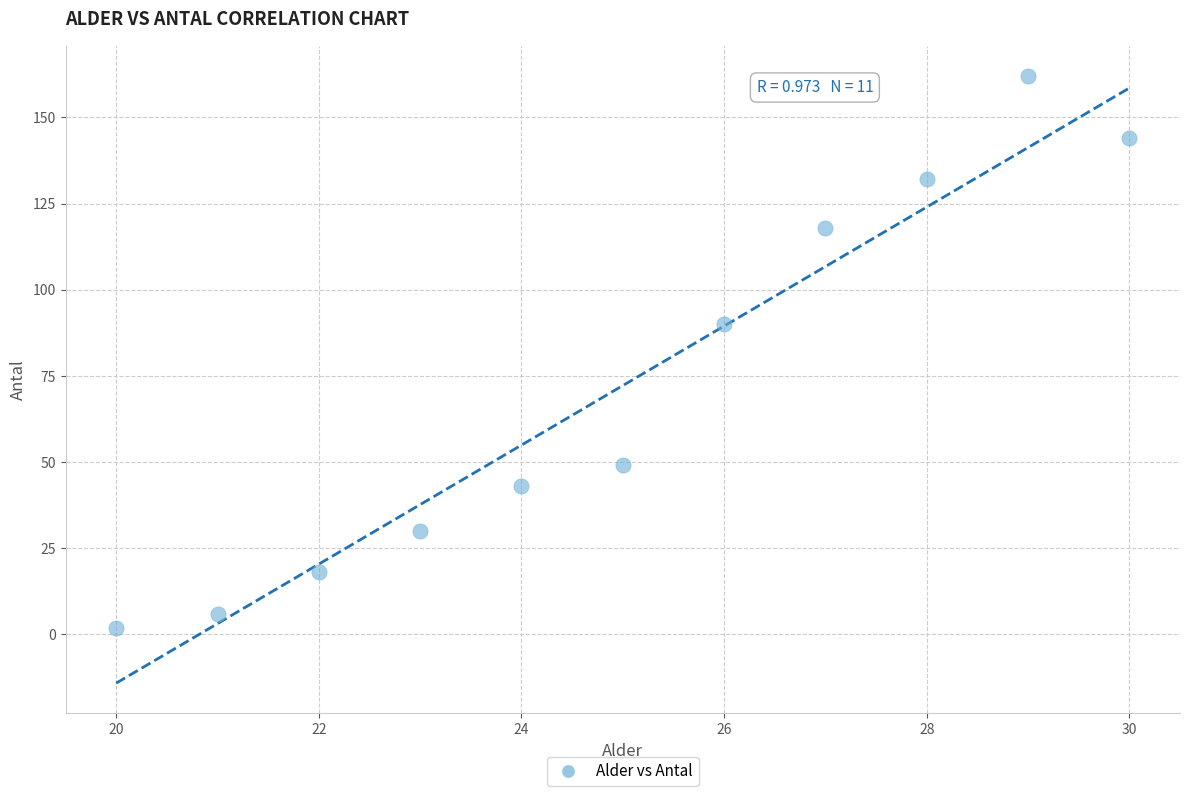

What Y value in the scatter plot is closest to 82?

90